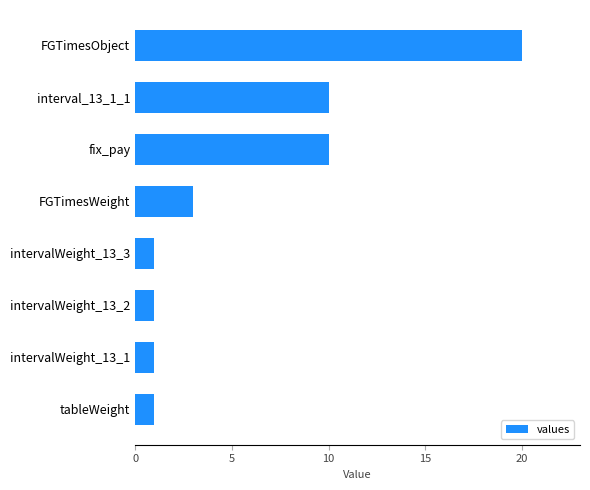

What is the change in value from intervalWeight_13_2 to FGTimesObject?

+19